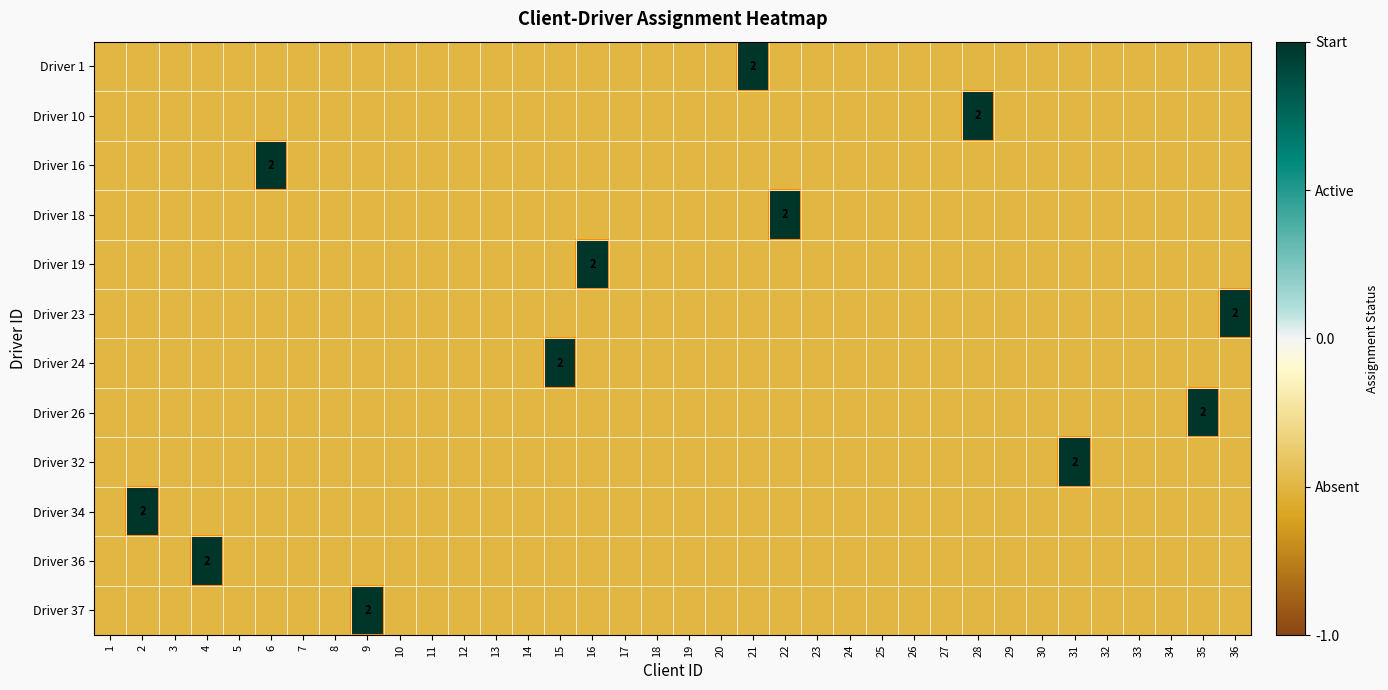

Which category has the lowest value across all series?

1